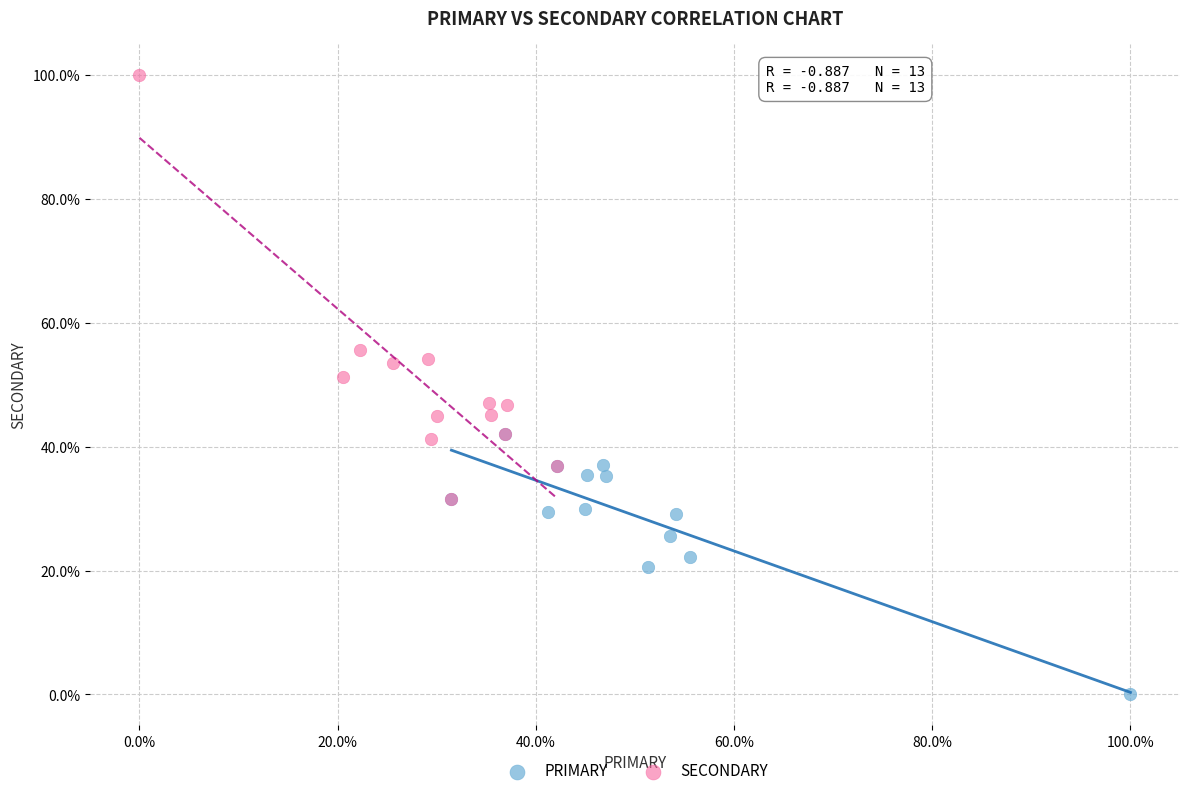

Which series reaches the minimum Y coordinate?

PRIMARY